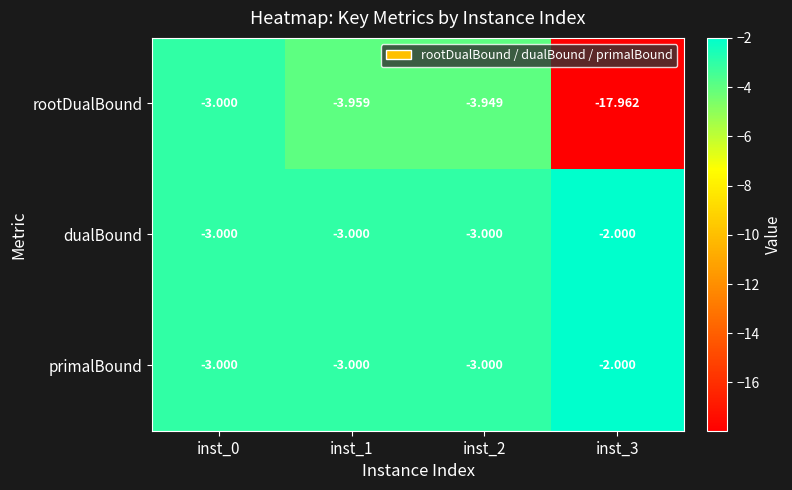

Which series changed the most between inst_2 and inst_3?

rootDualBound